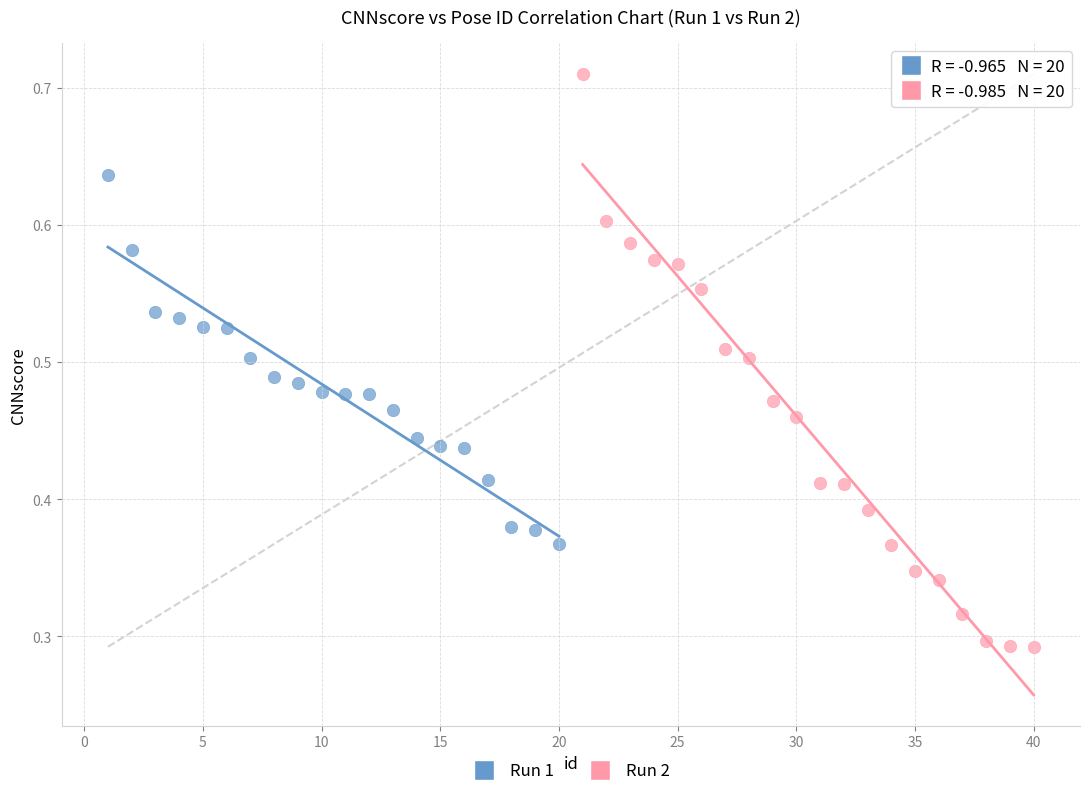

Which series contains the highest Y value?

Run 2